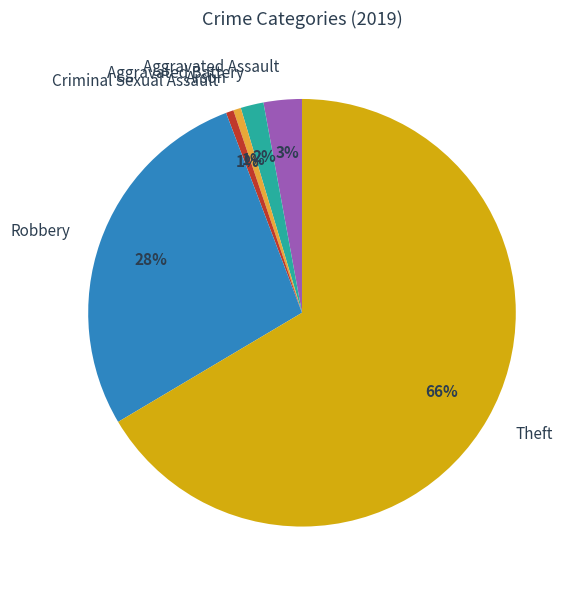

What percentage is the Aggravated Assault slice, to the nearest percent?

3%